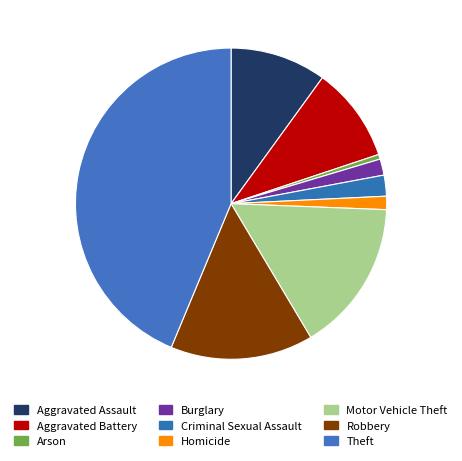

Rank the categories by value from lowest to highest.

Arson, Homicide, Burglary, Criminal Sexual Assault, Aggravated Battery, Aggravated Assault, Robbery, Motor Vehicle Theft, Theft